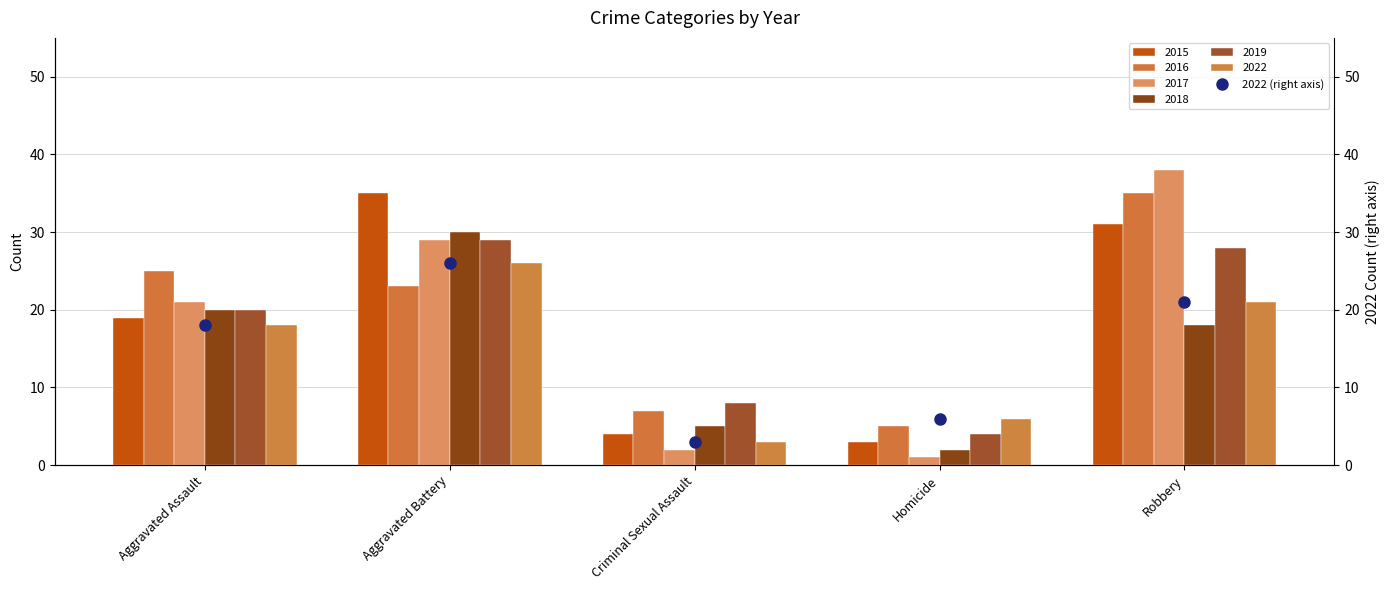

Which category has the lowest value across all series?

Criminal Sexual Assault